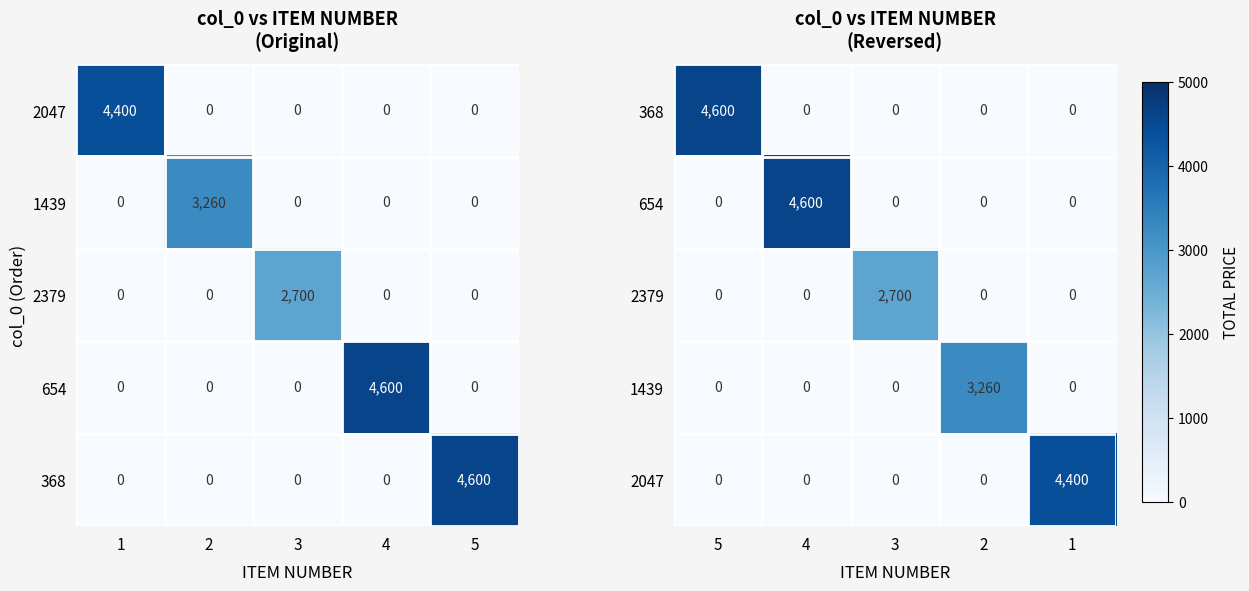

Which category has the highest value in the 368 series?

5